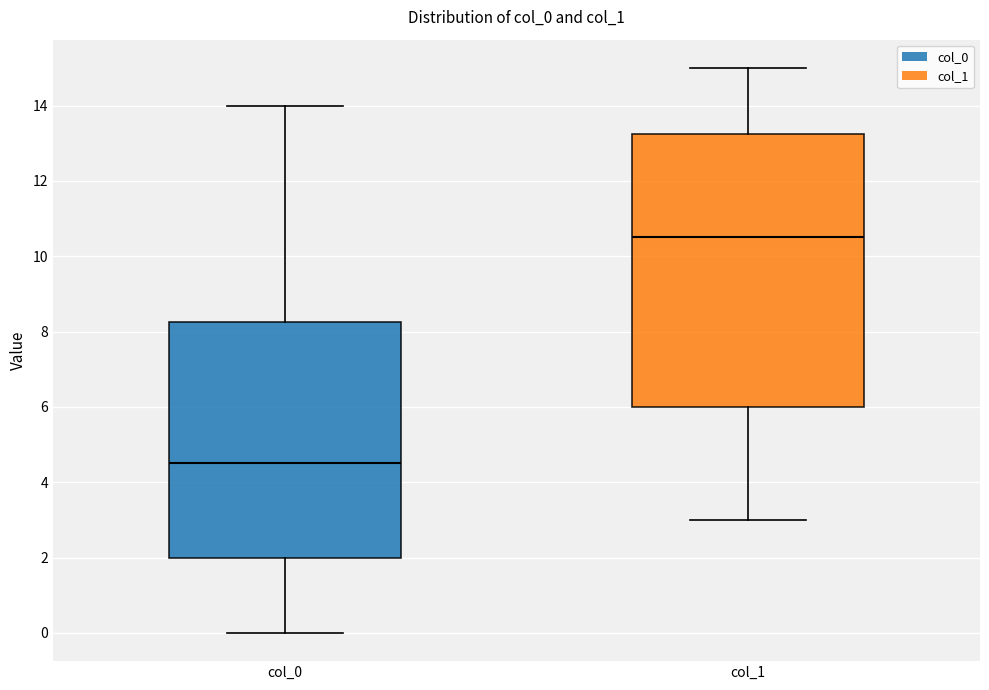

Reading left to right, transcribe this box plot: for each box, give where its median line is, the range the box spans, and where its two whiskers end, as read against the y-axis. The values are not printed on the chart, so give them approximately, as read against the axis.

col_0: median 4.6, box 2.0 to 8.2, whiskers 0.0 to 14.0
col_1: median 10.6, box 6.0 to 13.2, whiskers 3.0 to 15.0